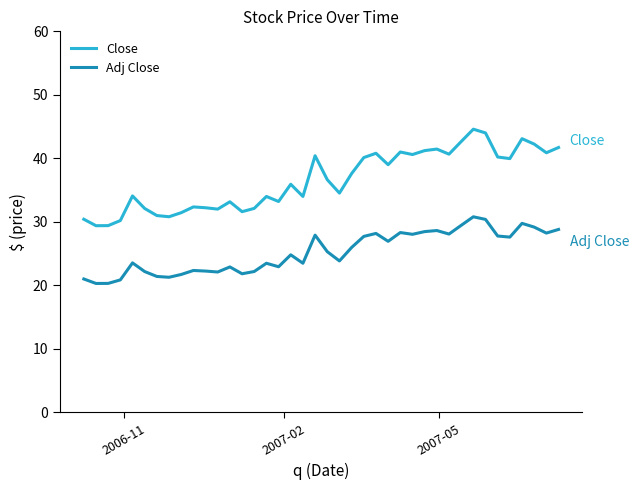

True or false: Adj Close and Close cross at least once.

False